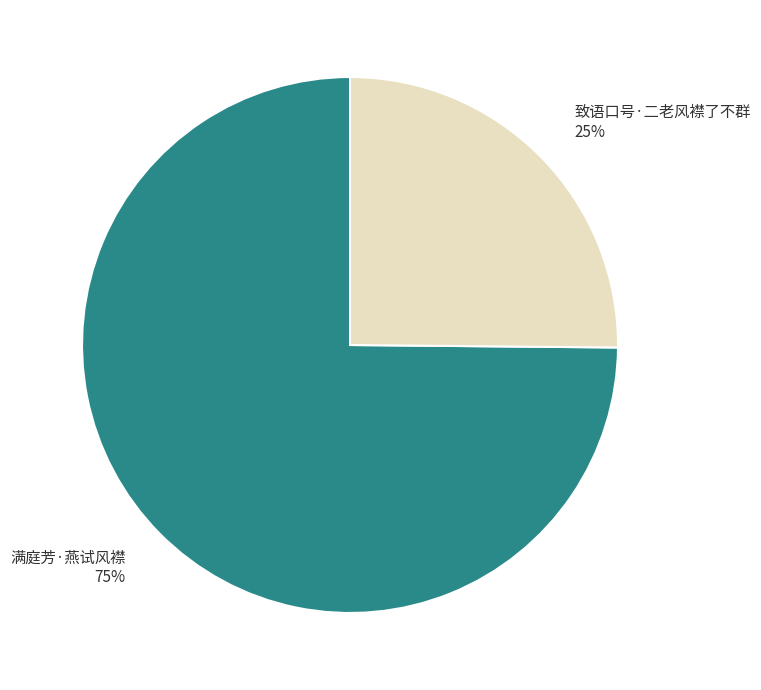

Rank the categories by value from highest to lowest.

满庭芳·燕试风襟, 致语口号·二老风襟了不群